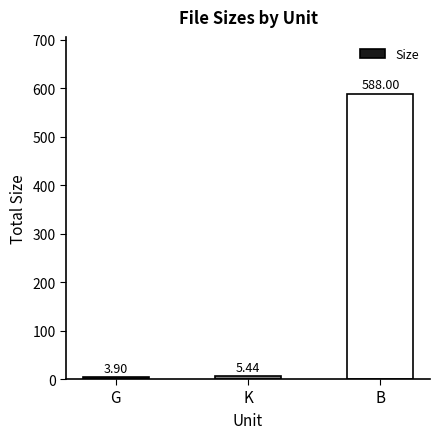

What is the greatest value displayed?

588.0